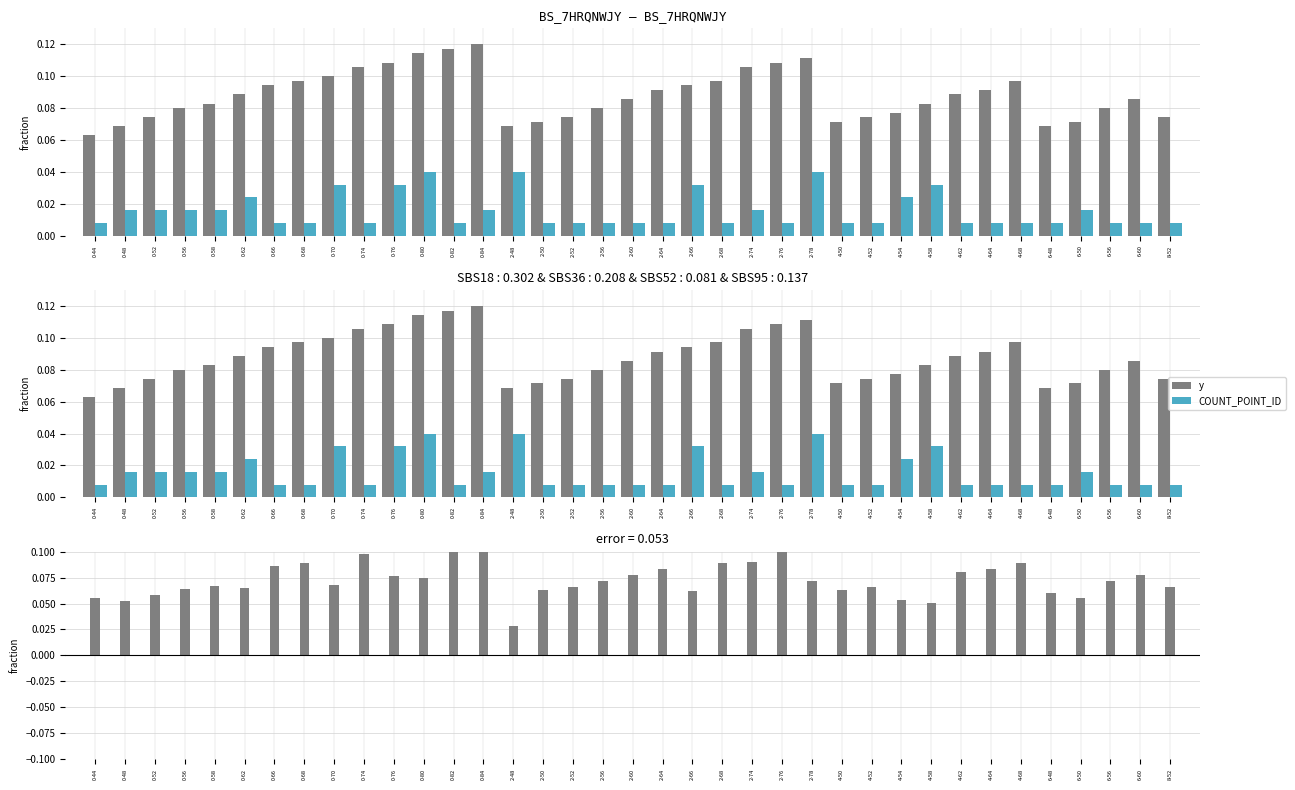

What is the spread (max minus min) of values at 8-52?

0.1